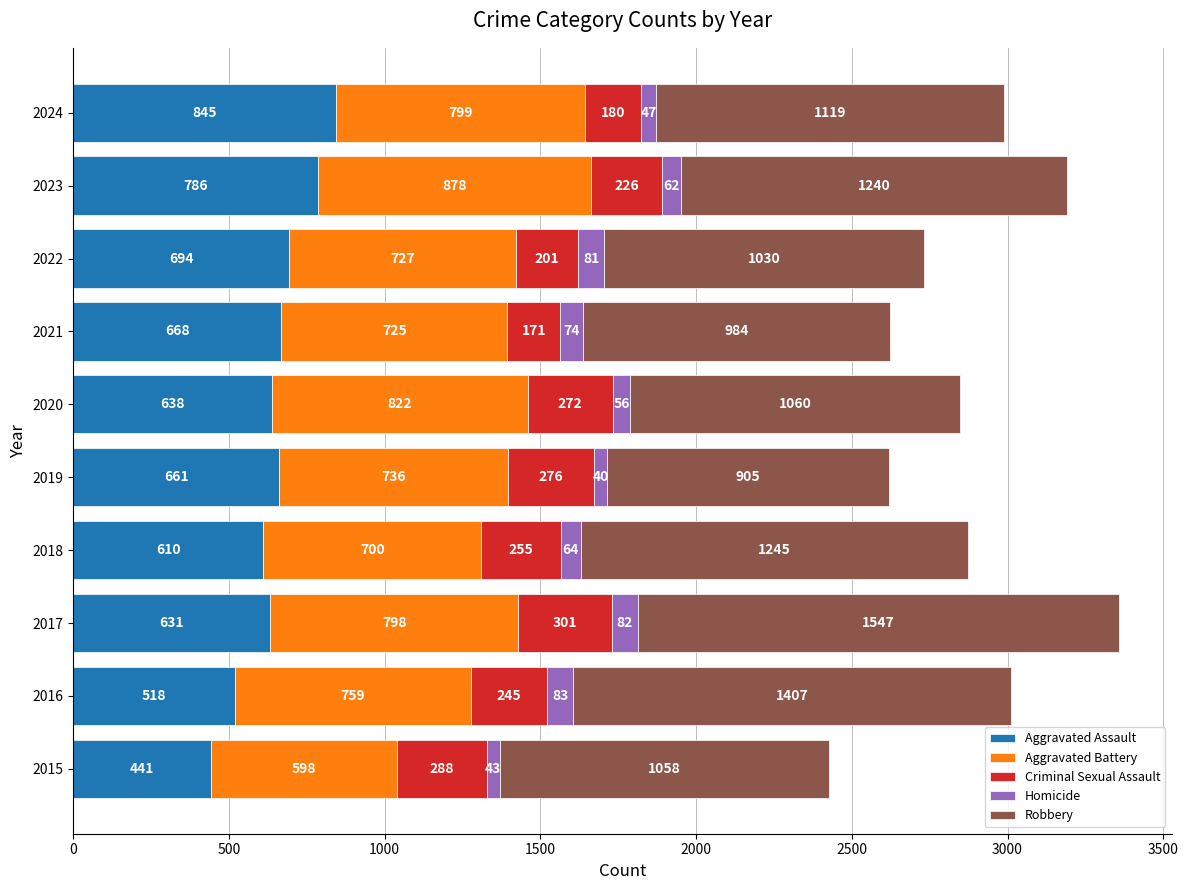

What is the difference between the maximum and second lowest values in the Aggravated Assault series?

327